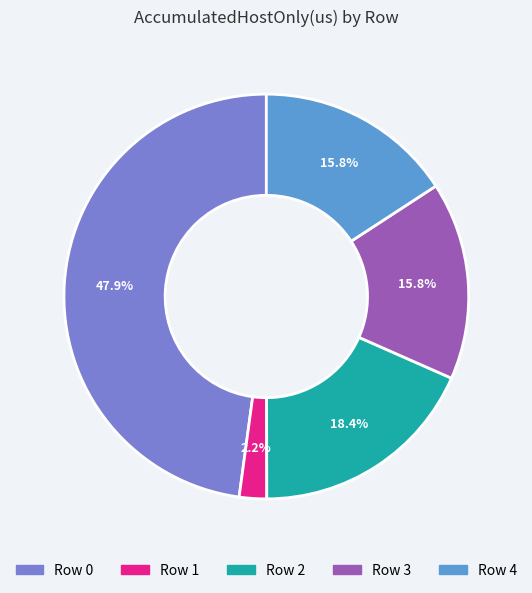

Which has a higher value, Row 0 or Row 1?

Row 0